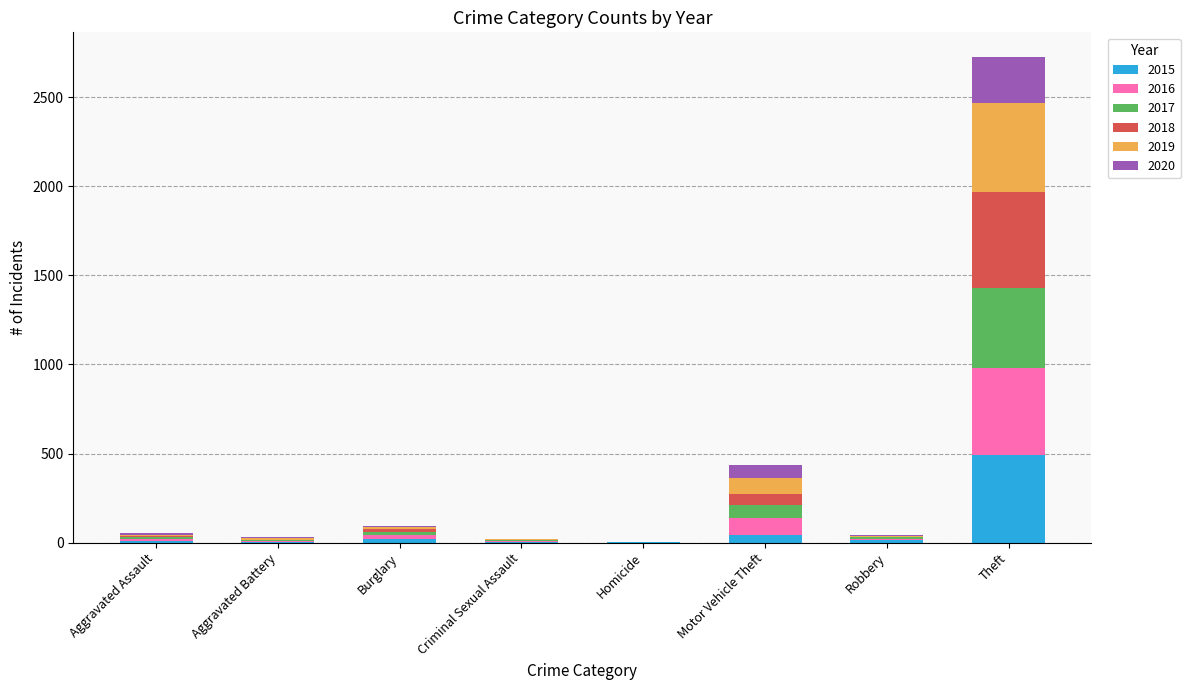

At which label does 2015 reach its peak?

Theft